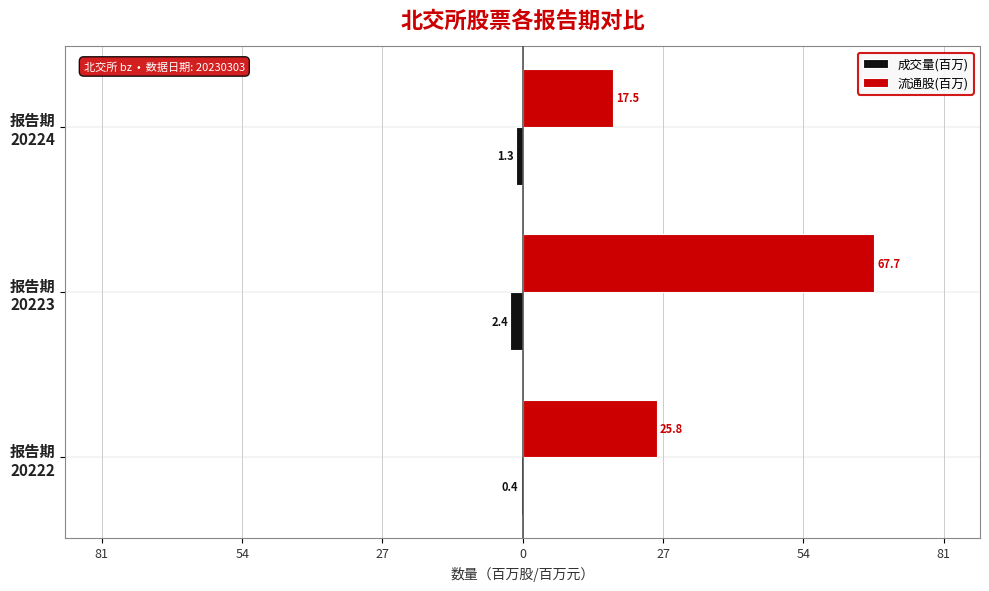

What are all the series names shown in the legend?

成交量(百万), 流通股(百万)